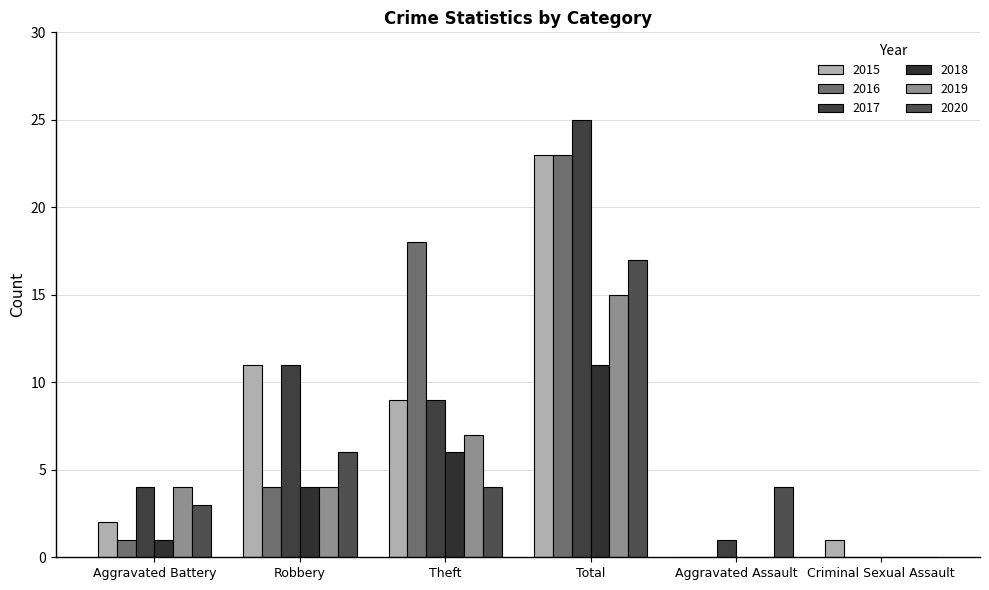

Which has a higher value, Aggravated Battery or Criminal Sexual Assault?

Aggravated Battery